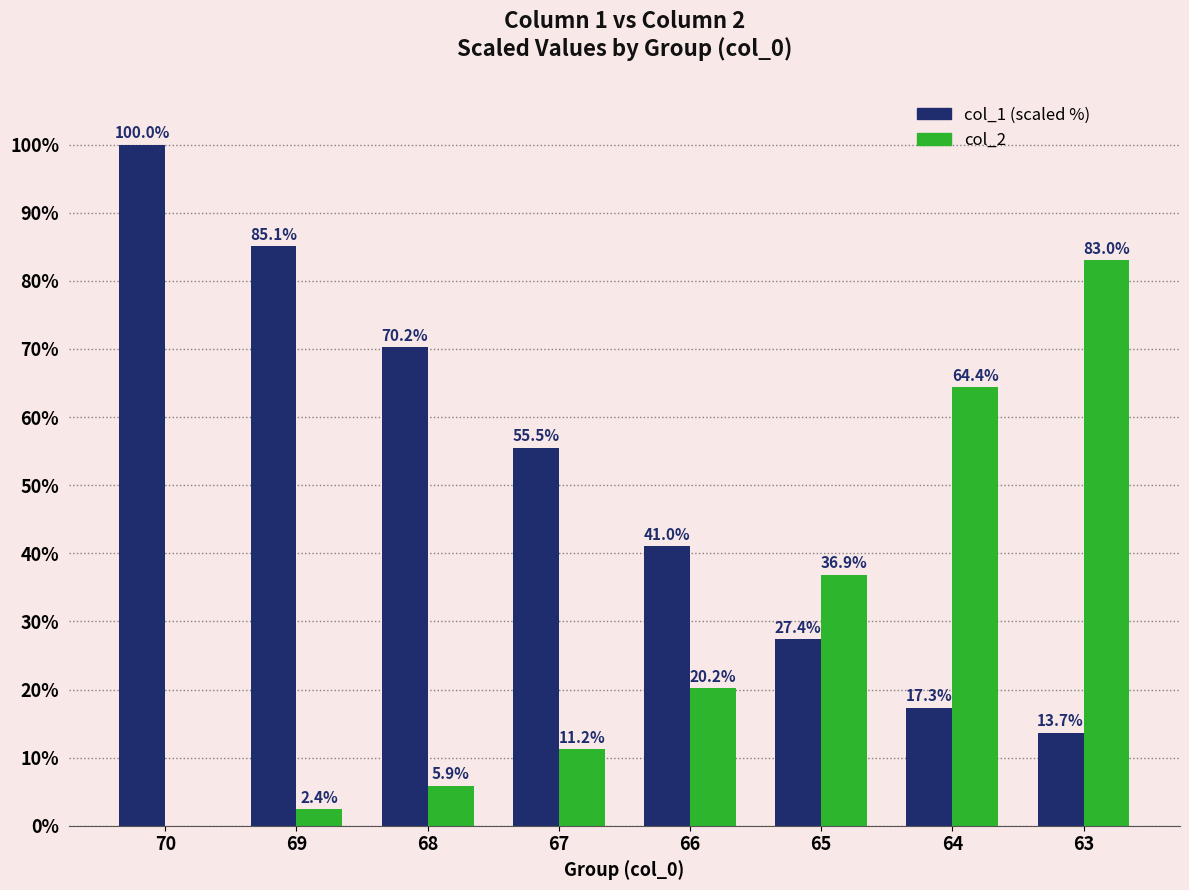

What is the spread (max minus min) of values at 69?

82.7